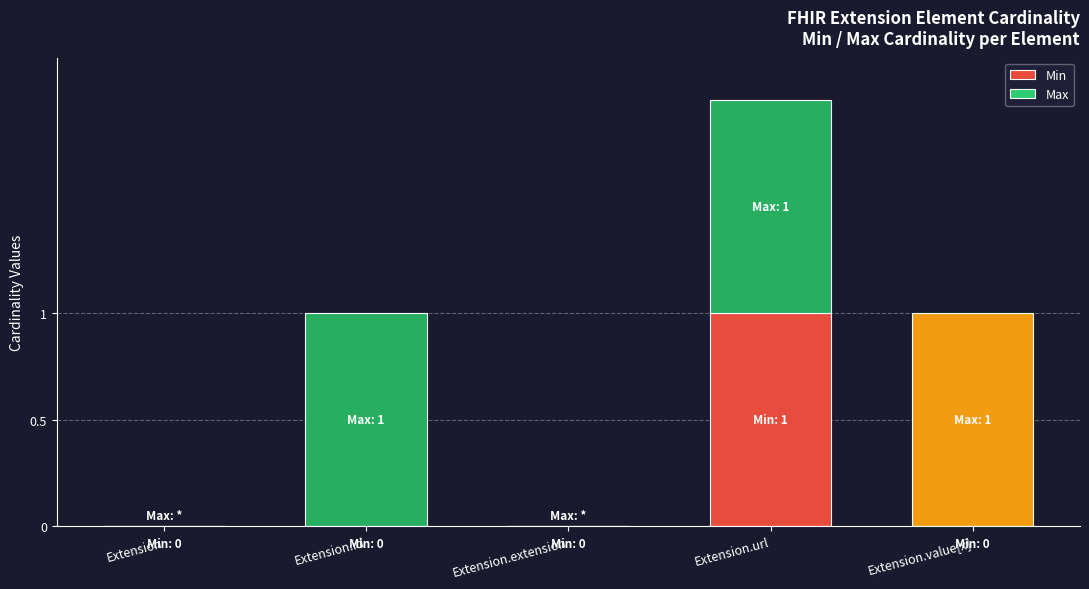

Count the number of data series in this chart.

2